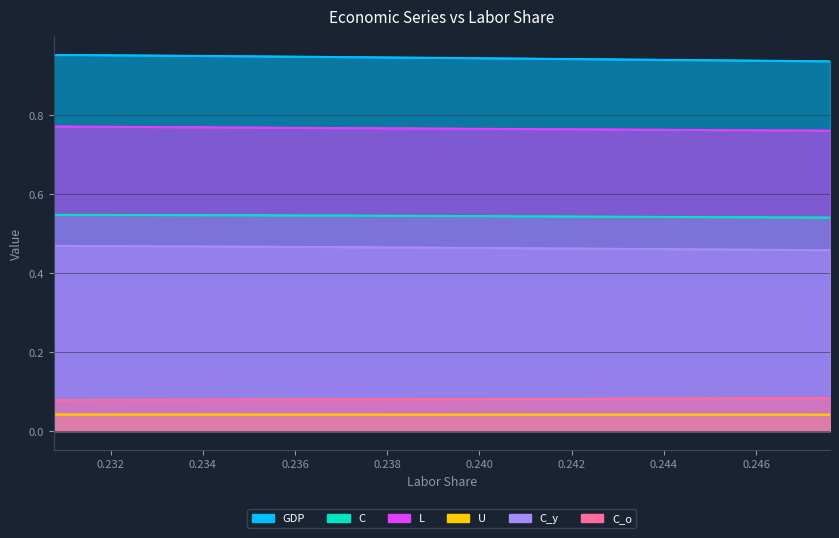

Reading left to right, transcribe all the data shown in this chart.

GDP: 0.23076923076923075=1.0	0.23076923076923078=1.0	0.23084766957180752=1.0	0.2309956540521395=1.0	0.23120512025628664=1.0	0.23146875395706756=1.0	0.23177991971072892=1.0	0.2321325973885832=1.0	0.23252132529399594=1.0	0.23294114909186467=1.0	0.2333875758779969=1.0	0.23385653280204613=0.9	0.2343443297319812=0.9	0.23484762551220498=0.9	0.23536339742288334=0.9	0.23588891349604926=0.9	0.2364217073856735=0.9	0.23695955552504191=0.9	0.23750045633622163=0.9	0.2380426112837837=0.9	0.23858440758883864=0.9	0.2391244024403103=0.9	0.2396613085586298=0.9	0.24019398098302552=0.9	0.2407214049676176=0.9	0.2412426848838552=0.9	0.2417570340376828=0.9	0.24226376531938115=0.9	0.2427622826124643=0.9	0.24325207289546982=0.9	0.24373269897707725=0.9	0.24420379281084031=0.9	0.2446650493410107=0.9	0.2451162208355495=0.9	0.2455571116665352=0.9	0.24598757350184533=0.9	0.2464075008752668=0.9	0.24681682710512437=0.9	0.24721552053414503=0.9	0.24760358106563918=0.9
C: 0.23076923076923075=0.5	0.23076923076923078=0.5	0.23084766957180752=0.5	0.2309956540521395=0.5	0.23120512025628664=0.5	0.23146875395706756=0.5	0.23177991971072892=0.5	0.2321325973885832=0.5	0.23252132529399594=0.5	0.23294114909186467=0.5	0.2333875758779969=0.5	0.23385653280204613=0.5	0.2343443297319812=0.5	0.23484762551220498=0.5	0.23536339742288334=0.5	0.23588891349604926=0.5	0.2364217073856735=0.5	0.23695955552504191=0.5	0.23750045633622163=0.5	0.2380426112837837=0.5	0.23858440758883864=0.5	0.2391244024403103=0.5	0.2396613085586298=0.5	0.24019398098302552=0.5	0.2407214049676176=0.5	0.2412426848838552=0.5	0.2417570340376828=0.5	0.24226376531938115=0.5	0.2427622826124643=0.5	0.24325207289546982=0.5	0.24373269897707725=0.5	0.24420379281084031=0.5	0.2446650493410107=0.5	0.2451162208355495=0.5	0.2455571116665352=0.5	0.24598757350184533=0.5	0.2464075008752668=0.5	0.24681682710512437=0.5	0.24721552053414503=0.5	0.24760358106563918=0.5
L: 0.23076923076923075=0.8	0.23076923076923078=0.8	0.23084766957180752=0.8	0.2309956540521395=0.8	0.23120512025628664=0.8	0.23146875395706756=0.8	0.23177991971072892=0.8	0.2321325973885832=0.8	0.23252132529399594=0.8	0.23294114909186467=0.8	0.2333875758779969=0.8	0.23385653280204613=0.8	0.2343443297319812=0.8	0.23484762551220498=0.8	0.23536339742288334=0.8	0.23588891349604926=0.8	0.2364217073856735=0.8	0.23695955552504191=0.8	0.23750045633622163=0.8	0.2380426112837837=0.8	0.23858440758883864=0.8	0.2391244024403103=0.8	0.2396613085586298=0.8	0.24019398098302552=0.8	0.2407214049676176=0.8	0.2412426848838552=0.8	0.2417570340376828=0.8	0.24226376531938115=0.8	0.2427622826124643=0.8	0.24325207289546982=0.8	0.24373269897707725=0.8	0.24420379281084031=0.8	0.2446650493410107=0.8	0.2451162208355495=0.8	0.2455571116665352=0.8	0.24598757350184533=0.8	0.2464075008752668=0.8	0.24681682710512437=0.8	0.24721552053414503=0.8	0.24760358106563918=0.8
U: 0.23076923076923075=0.0	0.23076923076923078=0.0	0.23084766957180752=0.0	0.2309956540521395=0.0	0.23120512025628664=0.0	0.23146875395706756=0.0	0.23177991971072892=0.0	0.2321325973885832=0.0	0.23252132529399594=0.0	0.23294114909186467=0.0	0.2333875758779969=0.0	0.23385653280204613=0.0	0.2343443297319812=0.0	0.23484762551220498=0.0	0.23536339742288334=0.0	0.23588891349604926=0.0	0.2364217073856735=0.0	0.23695955552504191=0.0	0.23750045633622163=0.0	0.2380426112837837=0.0	0.23858440758883864=0.0	0.2391244024403103=0.0	0.2396613085586298=0.0	0.24019398098302552=0.0	0.2407214049676176=0.0	0.2412426848838552=0.0	0.2417570340376828=0.0	0.24226376531938115=0.0	0.2427622826124643=0.0	0.24325207289546982=0.0	0.24373269897707725=0.0	0.24420379281084031=0.0	0.2446650493410107=0.0	0.2451162208355495=0.0	0.2455571116665352=0.0	0.24598757350184533=0.0	0.2464075008752668=0.0	0.24681682710512437=0.0	0.24721552053414503=0.0	0.24760358106563918=0.0
C_y: 0.23076923076923075=0.5	0.23076923076923078=0.5	0.23084766957180752=0.5	0.2309956540521395=0.5	0.23120512025628664=0.5	0.23146875395706756=0.5	0.23177991971072892=0.5	0.2321325973885832=0.5	0.23252132529399594=0.5	0.23294114909186467=0.5	0.2333875758779969=0.5	0.23385653280204613=0.5	0.2343443297319812=0.5	0.23484762551220498=0.5	0.23536339742288334=0.5	0.23588891349604926=0.5	0.2364217073856735=0.5	0.23695955552504191=0.5	0.23750045633622163=0.5	0.2380426112837837=0.5	0.23858440758883864=0.5	0.2391244024403103=0.5	0.2396613085586298=0.5	0.24019398098302552=0.5	0.2407214049676176=0.5	0.2412426848838552=0.5	0.2417570340376828=0.5	0.24226376531938115=0.5	0.2427622826124643=0.5	0.24325207289546982=0.5	0.24373269897707725=0.5	0.24420379281084031=0.5	0.2446650493410107=0.5	0.2451162208355495=0.5	0.2455571116665352=0.5	0.24598757350184533=0.5	0.2464075008752668=0.5	0.24681682710512437=0.5	0.24721552053414503=0.5	0.24760358106563918=0.5
C_o: 0.23076923076923075=0.1	0.23076923076923078=0.1	0.23084766957180752=0.1	0.2309956540521395=0.1	0.23120512025628664=0.1	0.23146875395706756=0.1	0.23177991971072892=0.1	0.2321325973885832=0.1	0.23252132529399594=0.1	0.23294114909186467=0.1	0.2333875758779969=0.1	0.23385653280204613=0.1	0.2343443297319812=0.1	0.23484762551220498=0.1	0.23536339742288334=0.1	0.23588891349604926=0.1	0.2364217073856735=0.1	0.23695955552504191=0.1	0.23750045633622163=0.1	0.2380426112837837=0.1	0.23858440758883864=0.1	0.2391244024403103=0.1	0.2396613085586298=0.1	0.24019398098302552=0.1	0.2407214049676176=0.1	0.2412426848838552=0.1	0.2417570340376828=0.1	0.24226376531938115=0.1	0.2427622826124643=0.1	0.24325207289546982=0.1	0.24373269897707725=0.1	0.24420379281084031=0.1	0.2446650493410107=0.1	0.2451162208355495=0.1	0.2455571116665352=0.1	0.24598757350184533=0.1	0.2464075008752668=0.1	0.24681682710512437=0.1	0.24721552053414503=0.1	0.24760358106563918=0.1